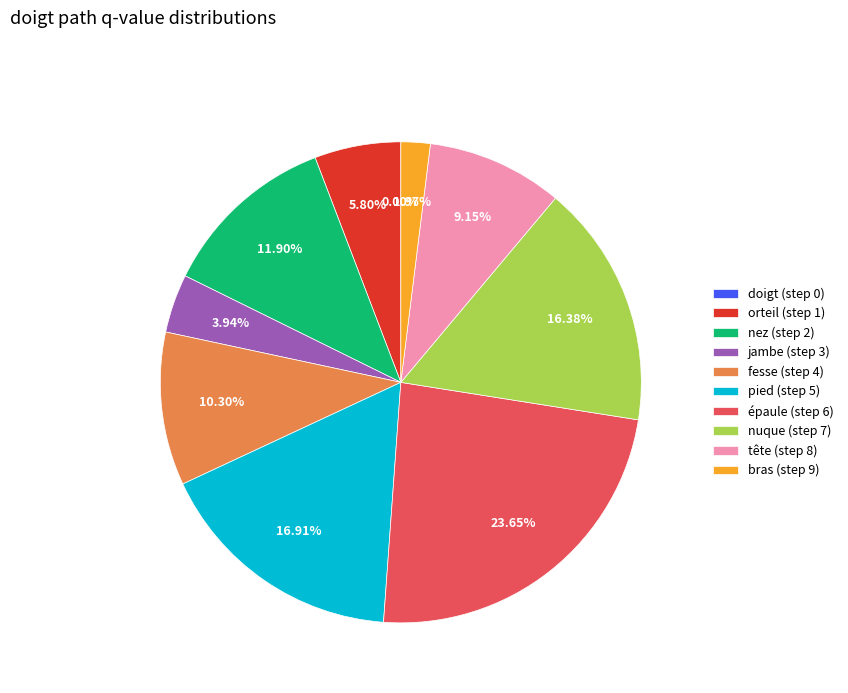

Does doigt (step 0) represent more than half of the total?

No